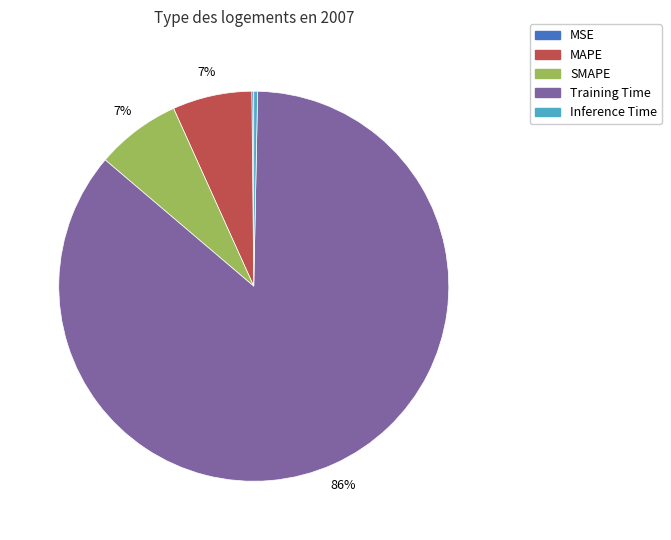

What is the majority slice?

Training Time